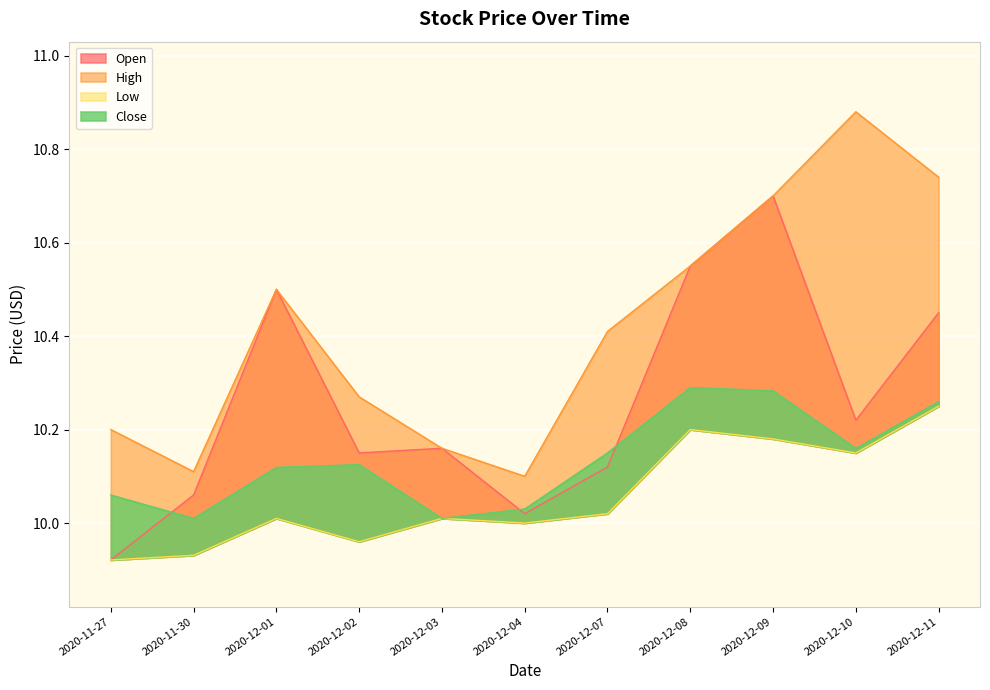

Reading right to left, list all the values displayed in this chart.

Open: 2020-12-11=10.4	2020-12-10=10.2	2020-12-09=10.7	2020-12-08=10.6	2020-12-07=10.1	2020-12-04=10.0	2020-12-03=10.2	2020-12-02=10.2	2020-12-01=10.5	2020-11-30=10.1	2020-11-27=9.9
High: 2020-12-11=10.7	2020-12-10=10.9	2020-12-09=10.7	2020-12-08=10.6	2020-12-07=10.4	2020-12-04=10.1	2020-12-03=10.2	2020-12-02=10.3	2020-12-01=10.5	2020-11-30=10.1	2020-11-27=10.2
Low: 2020-12-11=10.2	2020-12-10=10.2	2020-12-09=10.2	2020-12-08=10.2	2020-12-07=10.0	2020-12-04=10.0	2020-12-03=10.0	2020-12-02=10.0	2020-12-01=10.0	2020-11-30=9.9	2020-11-27=9.9
Close: 2020-12-11=10.3	2020-12-10=10.2	2020-12-09=10.3	2020-12-08=10.3	2020-12-07=10.2	2020-12-04=10.0	2020-12-03=10.0	2020-12-02=10.1	2020-12-01=10.1	2020-11-30=10.0	2020-11-27=10.1